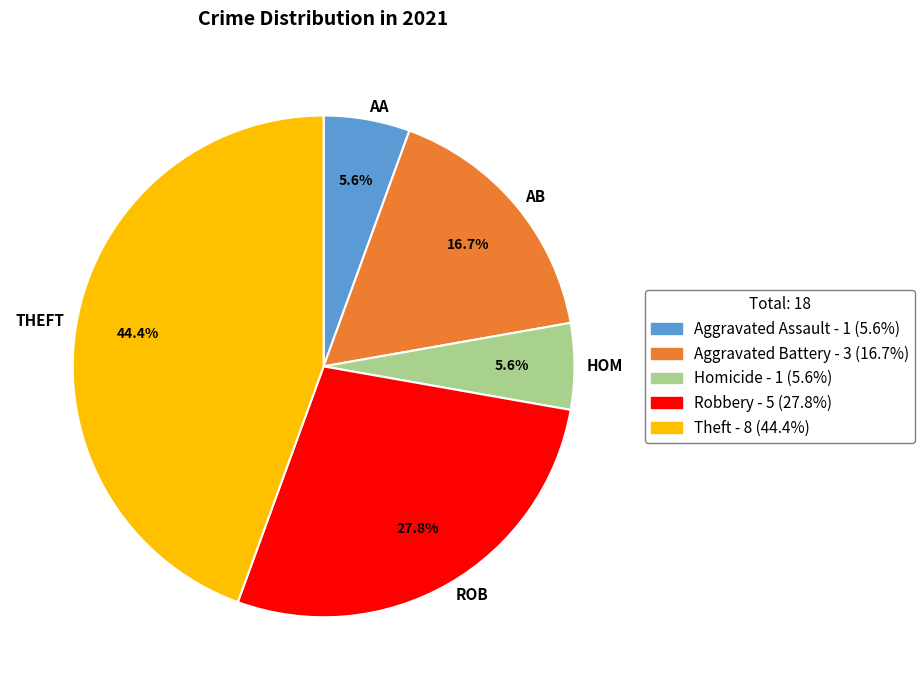

To the nearest percent, what is the difference between the Aggravated Assault and Robbery slice percentages?

22%